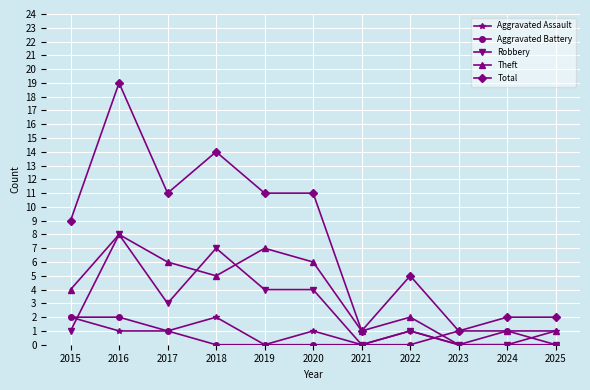

True or false: Total and Robbery cross at least once.

False